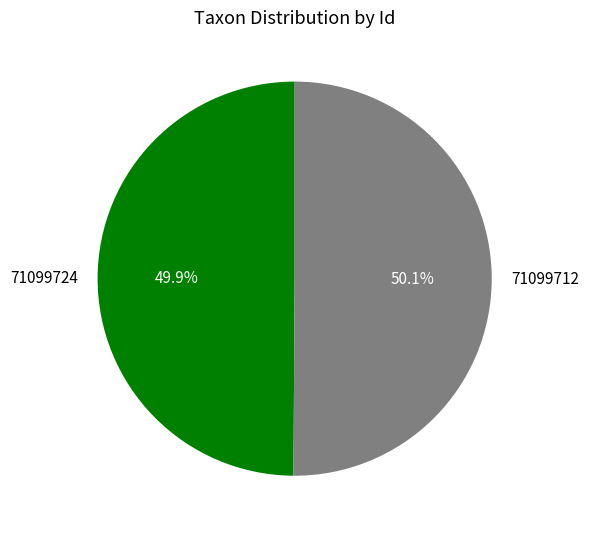

What is the ratio of the value at 71099712 to the value at 71099724?

1.0